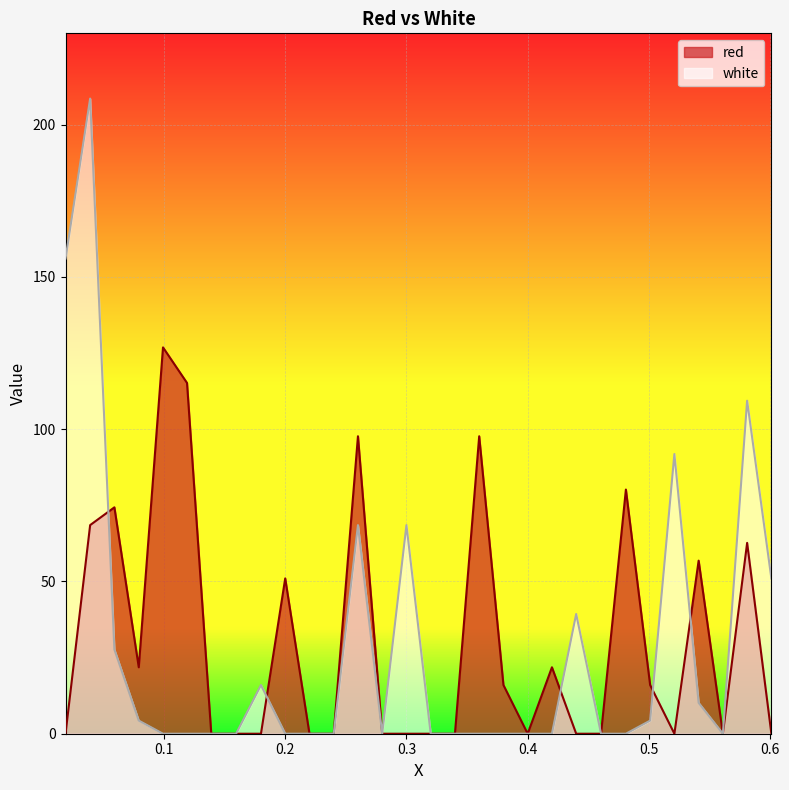

What is the maximum value shown in the chart?

208.6